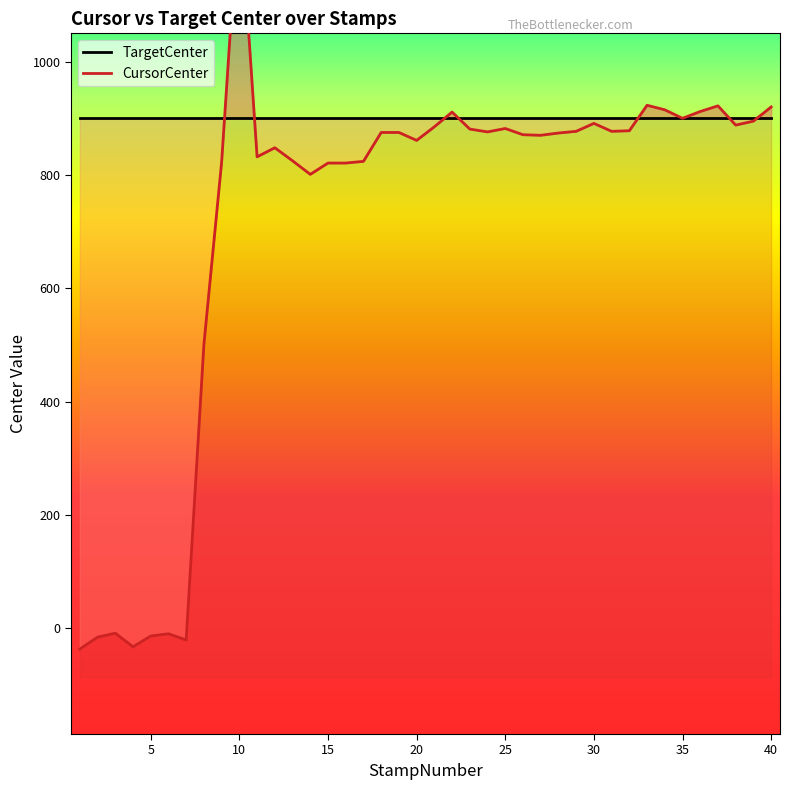

Reading left to right, transcribe all the data shown in this chart.

TargetCenter: 900	900	900	900	900	900	900	900	900	900	900	900	900	900	900	900	900	900	900	900	900	900	900	900	900	900	900	900	900	900	900	900	900	900	900	900	900	900	900	900
CursorCenter: -37	-16	-9	-33	-14	-10	-21	501	823	1294	832	848	825	801	821	821	824	875	875	861	885	911	881	876	882	871	870	874	877	891	877	878	923	915	900	912	922	888	895	920